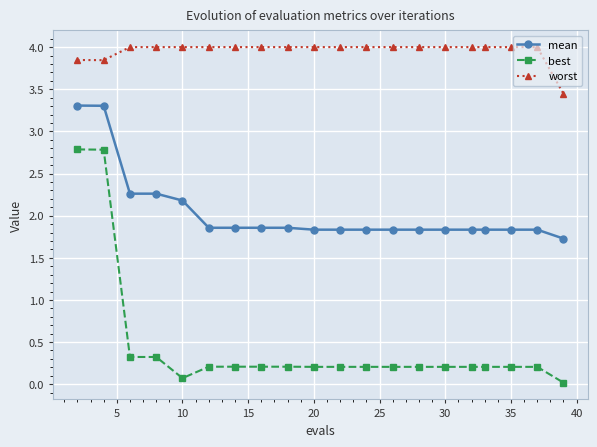

What is the average value of the best series?

0.5